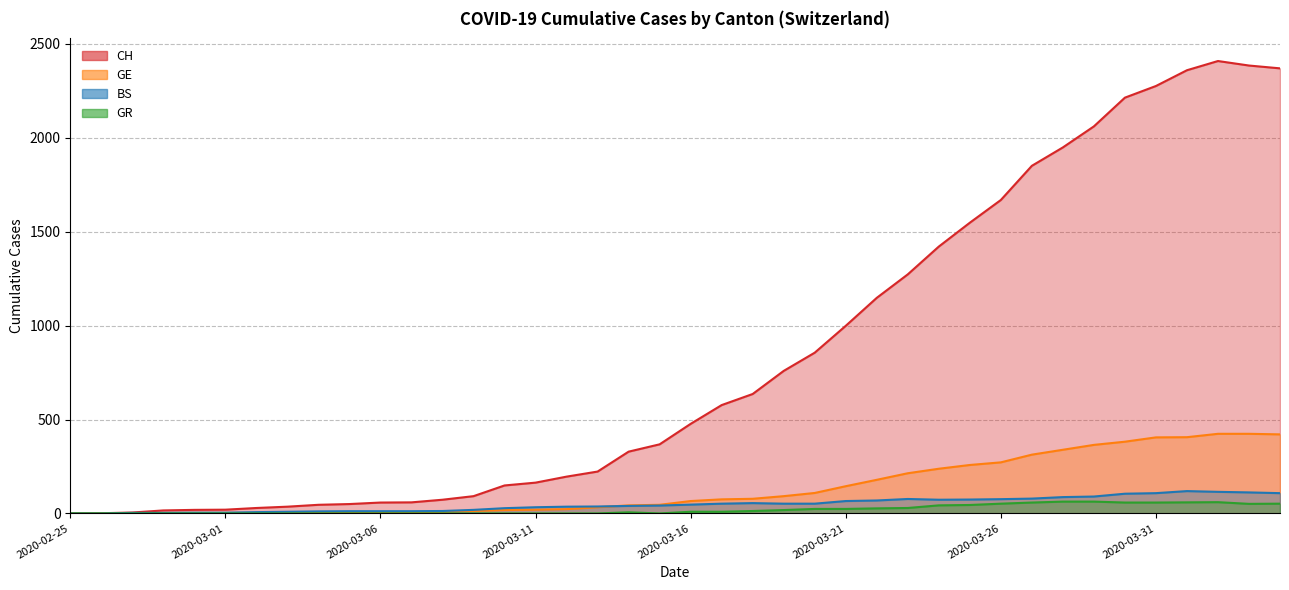

What is the difference between the highest and lowest values at 2020-03-12?

196